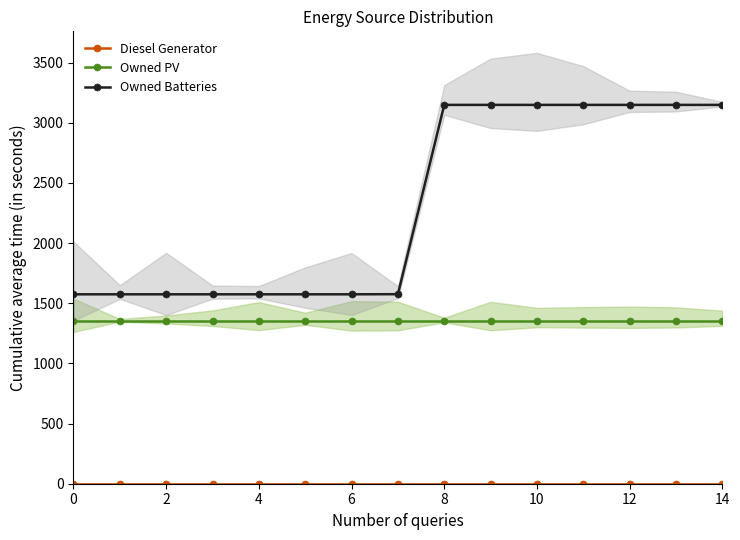

Between 10 and 9, which is larger?

10